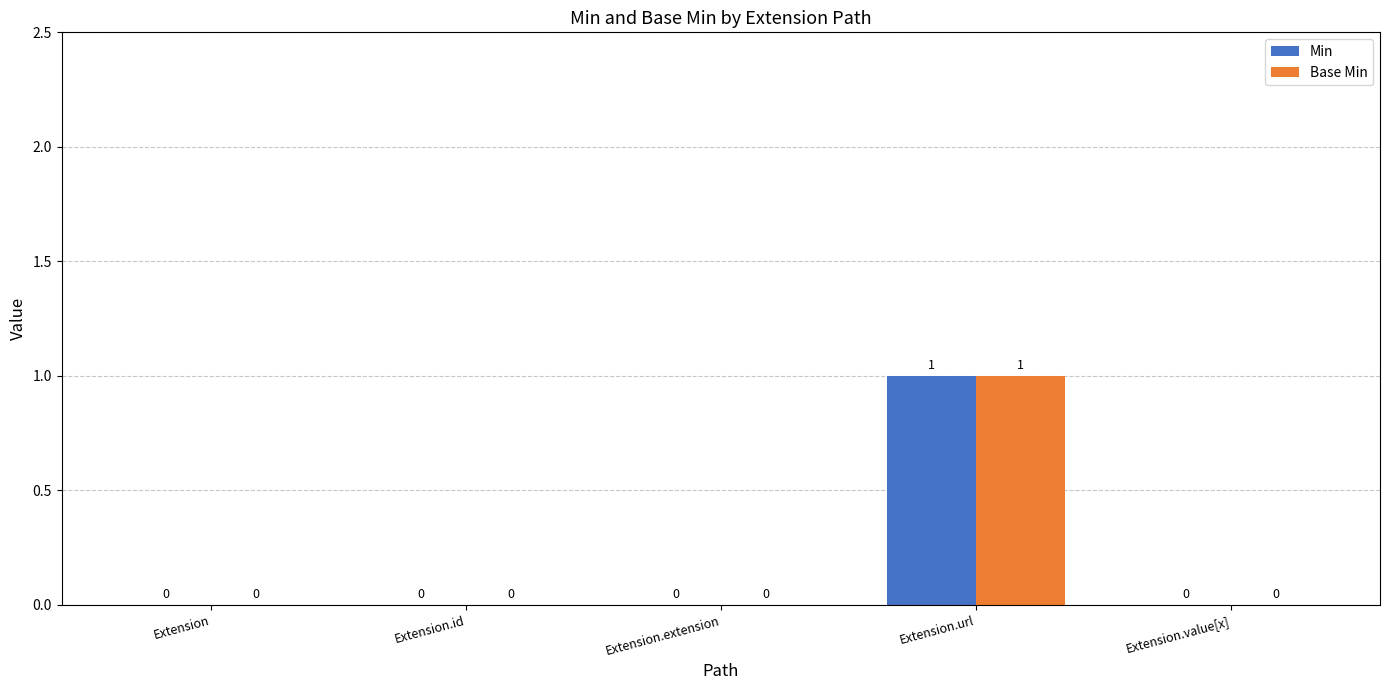

The Base Min series shows 1 at Extension.url. True or false?

True